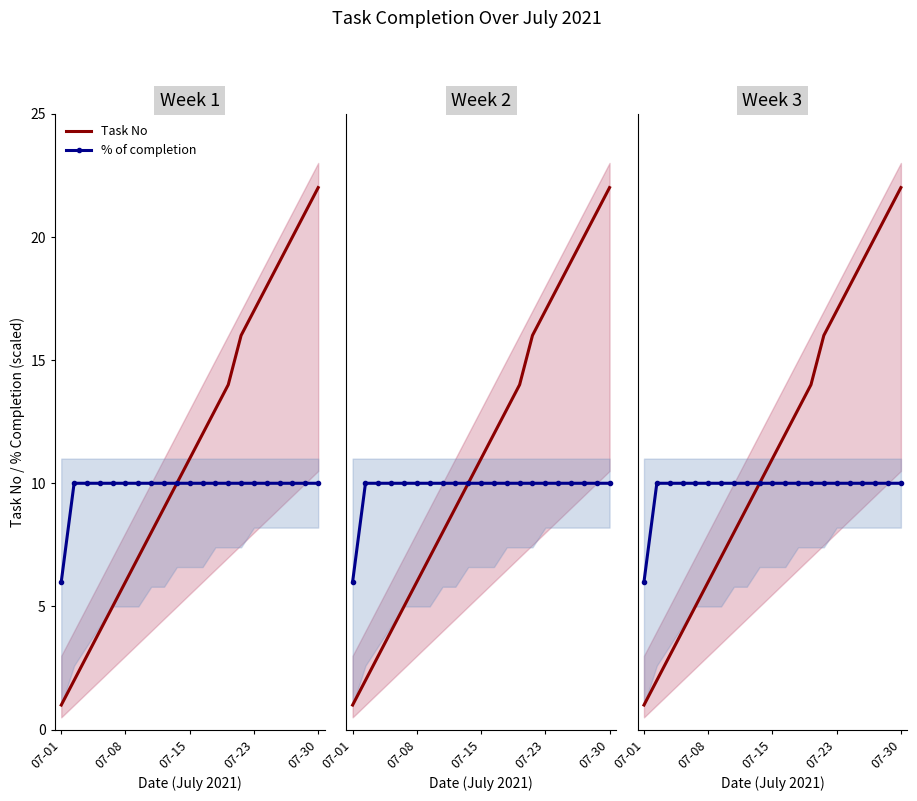

True or false: Task No and % of completion cross at least once.

False